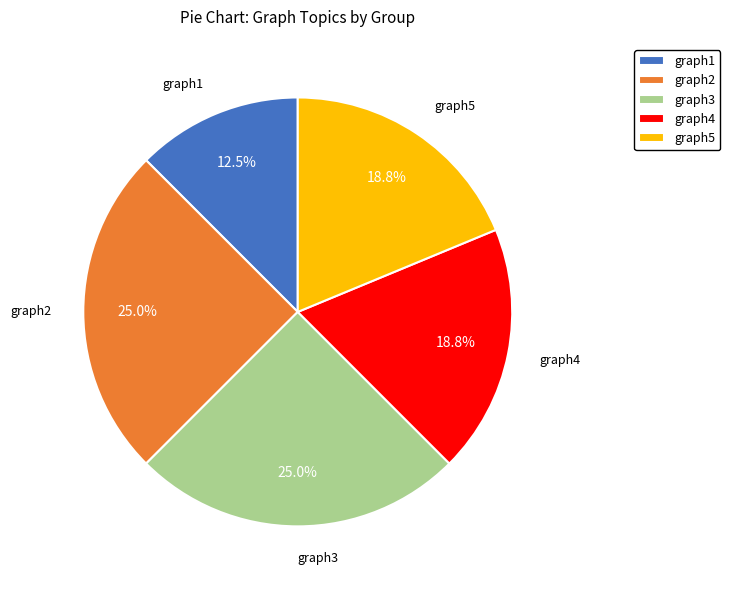

How many segments does this pie chart have?

5